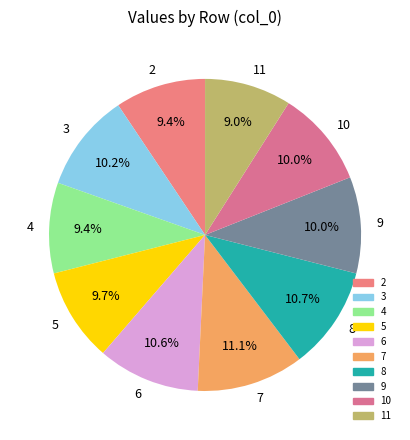

Count the number of slices in the pie.

10